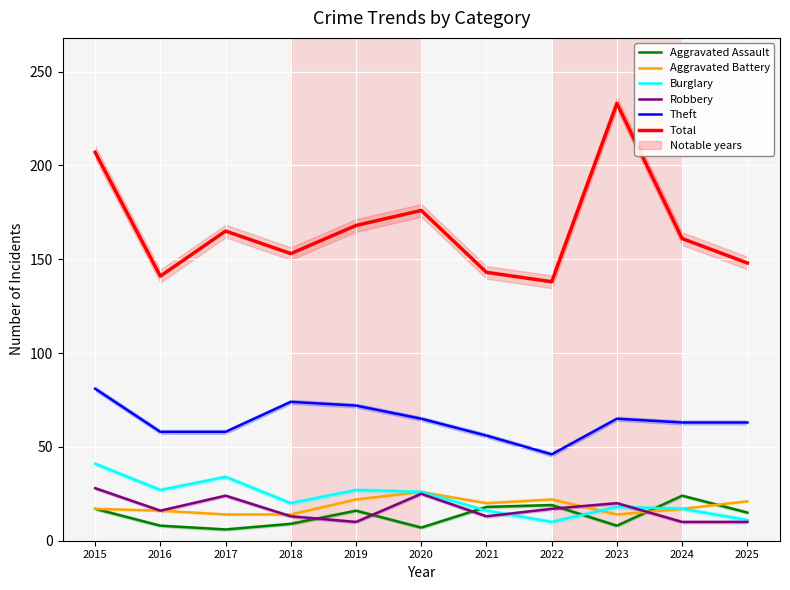

At how many categories does at least one series exceed 6?

11